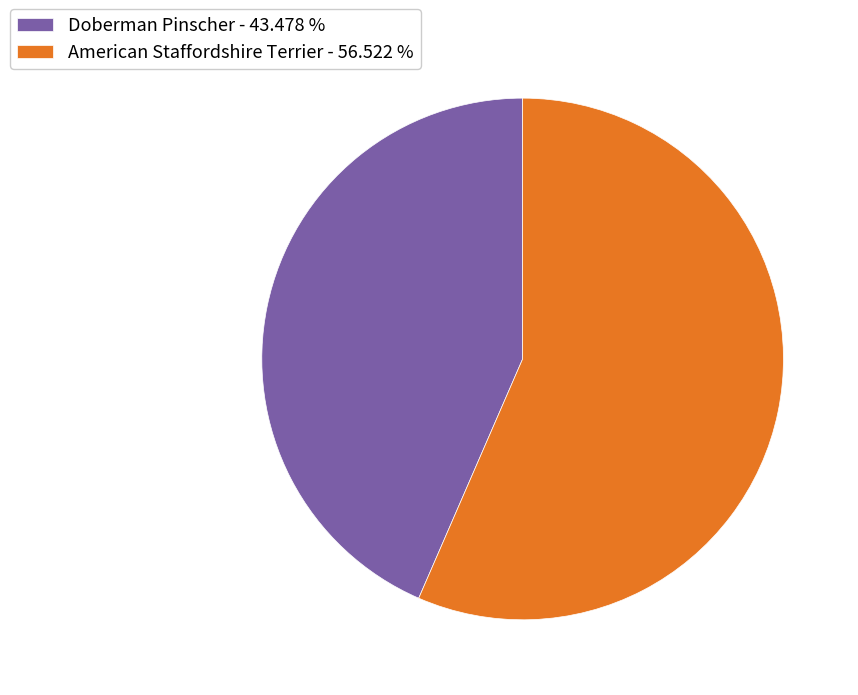

Is it true that American Staffordshire Terrier is 70% of the pie?

False